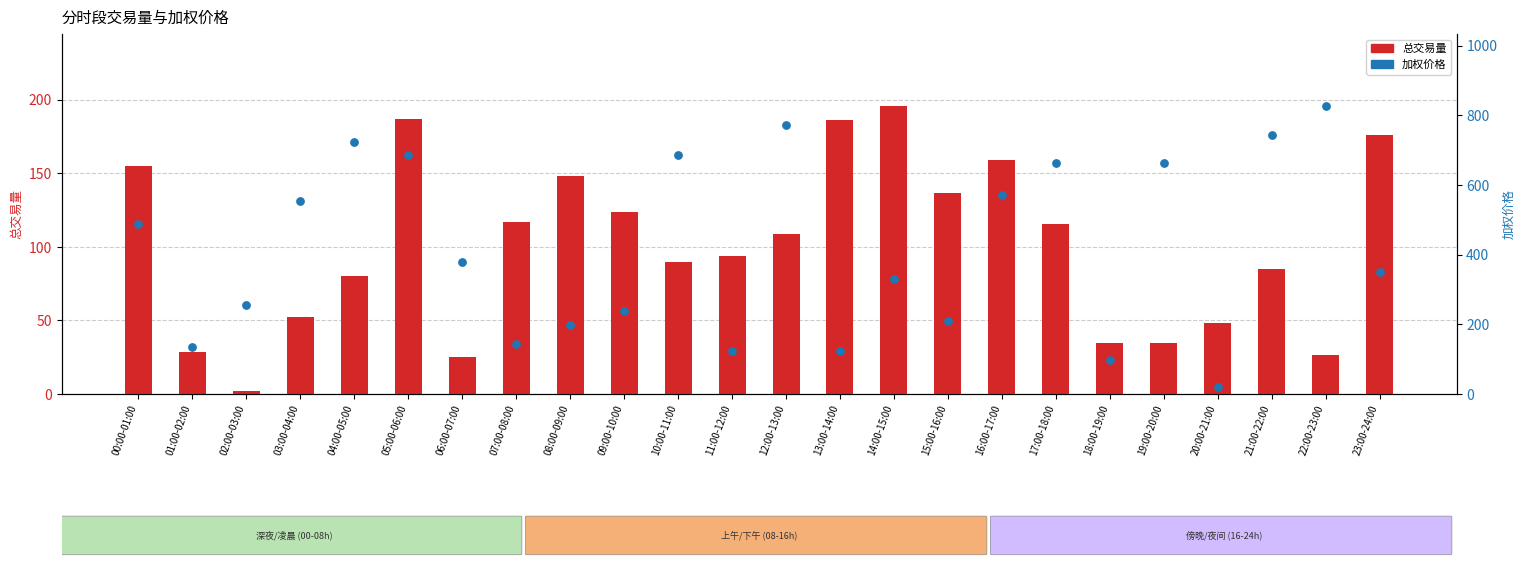

Which series has the largest Y range (max minus min)?

加权价格